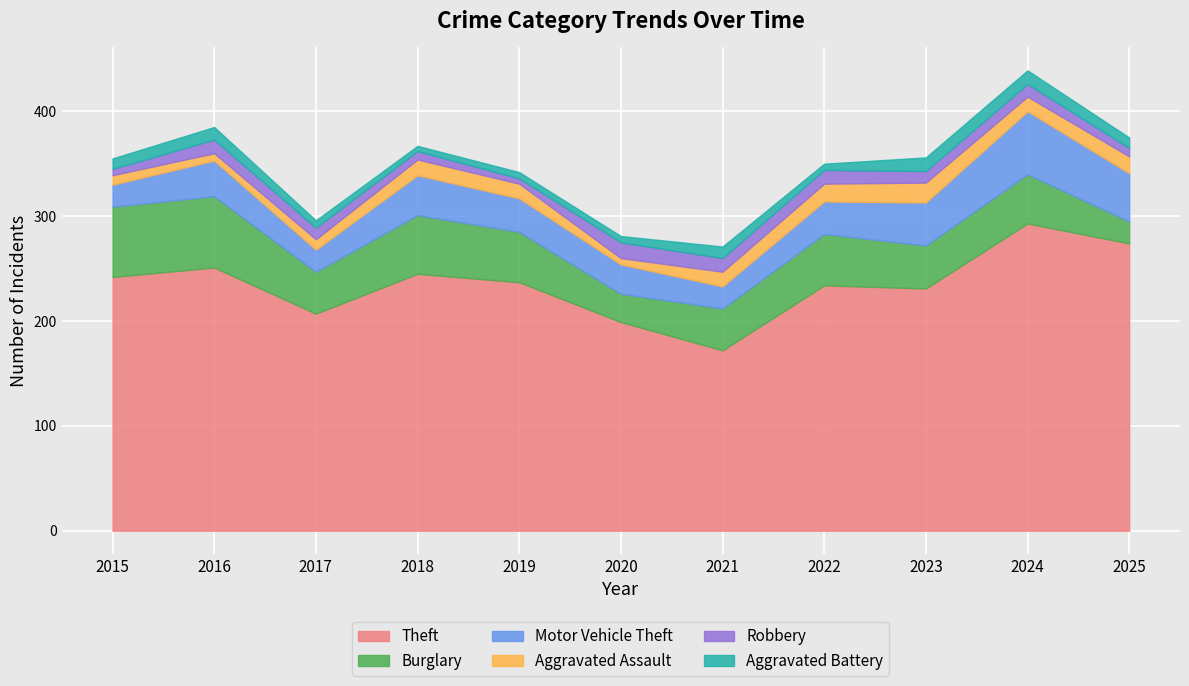

At which category is the sum across all series the highest?

2024